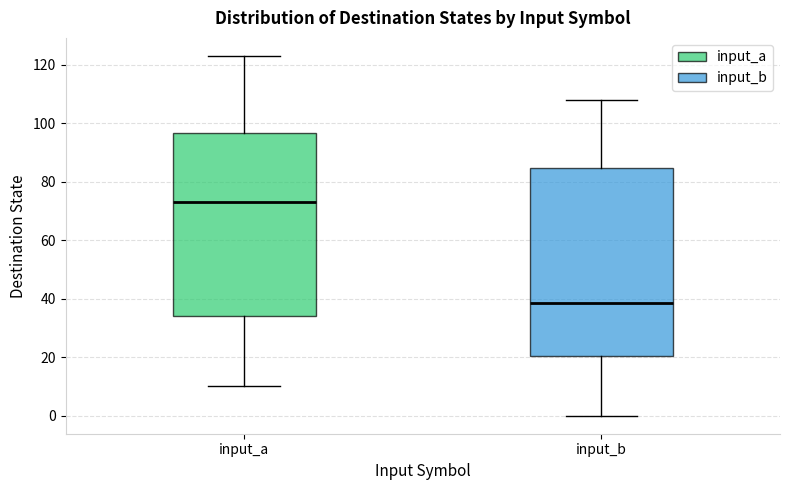

Which box has the highest median line?

input_a